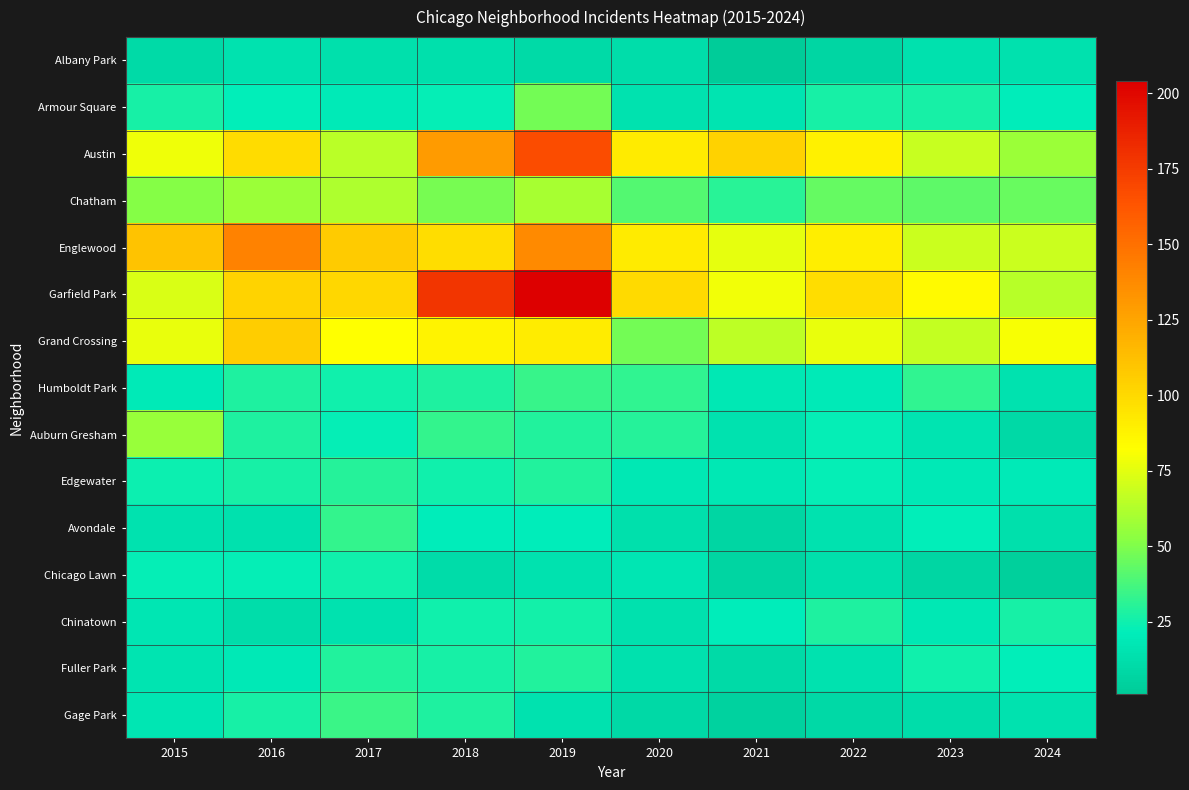

Reading left to right, extract all data points from this chart.

Albany Park: 2015=10	2016=15	2017=13	2018=13	2019=10	2020=12	2021=1	2022=8	2023=14	2024=14
Armour Square: 2015=27	2016=22	2017=20	2018=23	2019=47	2020=15	2021=16	2022=27	2023=27	2024=21
Austin: 2015=78	2016=99	2017=65	2018=130	2019=167	2020=92	2021=104	2022=89	2023=68	2024=57
Chatham: 2015=51	2016=57	2017=62	2018=48	2019=60	2020=40	2021=31	2022=44	2023=43	2024=45
Englewood: 2015=111	2016=142	2017=107	2018=98	2019=138	2020=92	2021=76	2022=90	2023=69	2024=69
Garfield Park: 2015=73	2016=103	2017=101	2018=178	2019=204	2020=100	2021=79	2022=98	2023=85	2024=64
Grand Crossing: 2015=77	2016=106	2017=82	2018=88	2019=91	2020=47	2021=66	2022=77	2023=67	2024=81
Humboldt Park: 2015=20	2016=28	2017=25	2018=28	2019=34	2020=32	2021=18	2022=20	2023=32	2024=15
Auburn Gresham: 2015=56	2016=28	2017=23	2018=33	2019=29	2020=30	2021=15	2022=23	2023=16	2024=9
Edgewater: 2015=24	2016=27	2017=30	2018=25	2019=29	2020=18	2021=18	2022=23	2023=19	2024=20
Avondale: 2015=15	2016=14	2017=33	2018=21	2019=21	2020=13	2021=8	2022=15	2023=22	2024=13
Chicago Lawn: 2015=23	2016=23	2017=25	2018=11	2019=15	2020=17	2021=7	2022=13	2023=8	2024=4
Chinatown: 2015=17	2016=12	2017=15	2018=25	2019=26	2020=14	2021=21	2022=28	2023=18	2024=27
Fuller Park: 2015=16	2016=19	2017=29	2018=27	2019=29	2020=14	2021=10	2022=15	2023=25	2024=22
Gage Park: 2015=17	2016=27	2017=35	2018=28	2019=15	2020=9	2021=5	2022=9	2023=12	2024=15